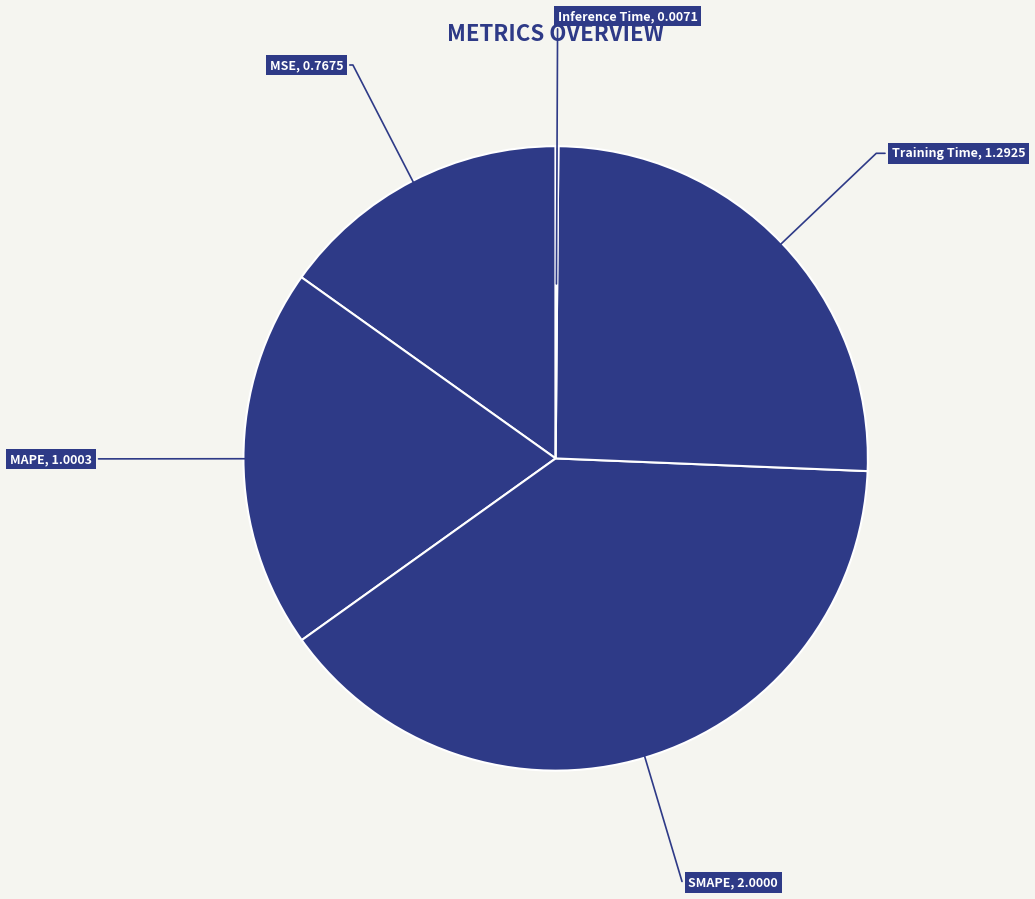

Does SMAPE represent more than half of the total?

No